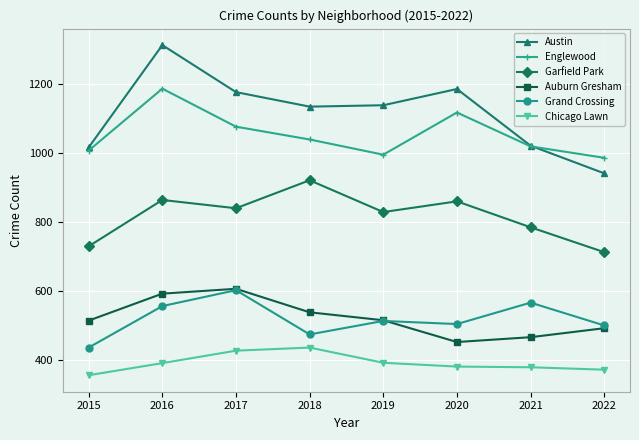

Between 2016 and 2021, which series saw the biggest shift?

Austin